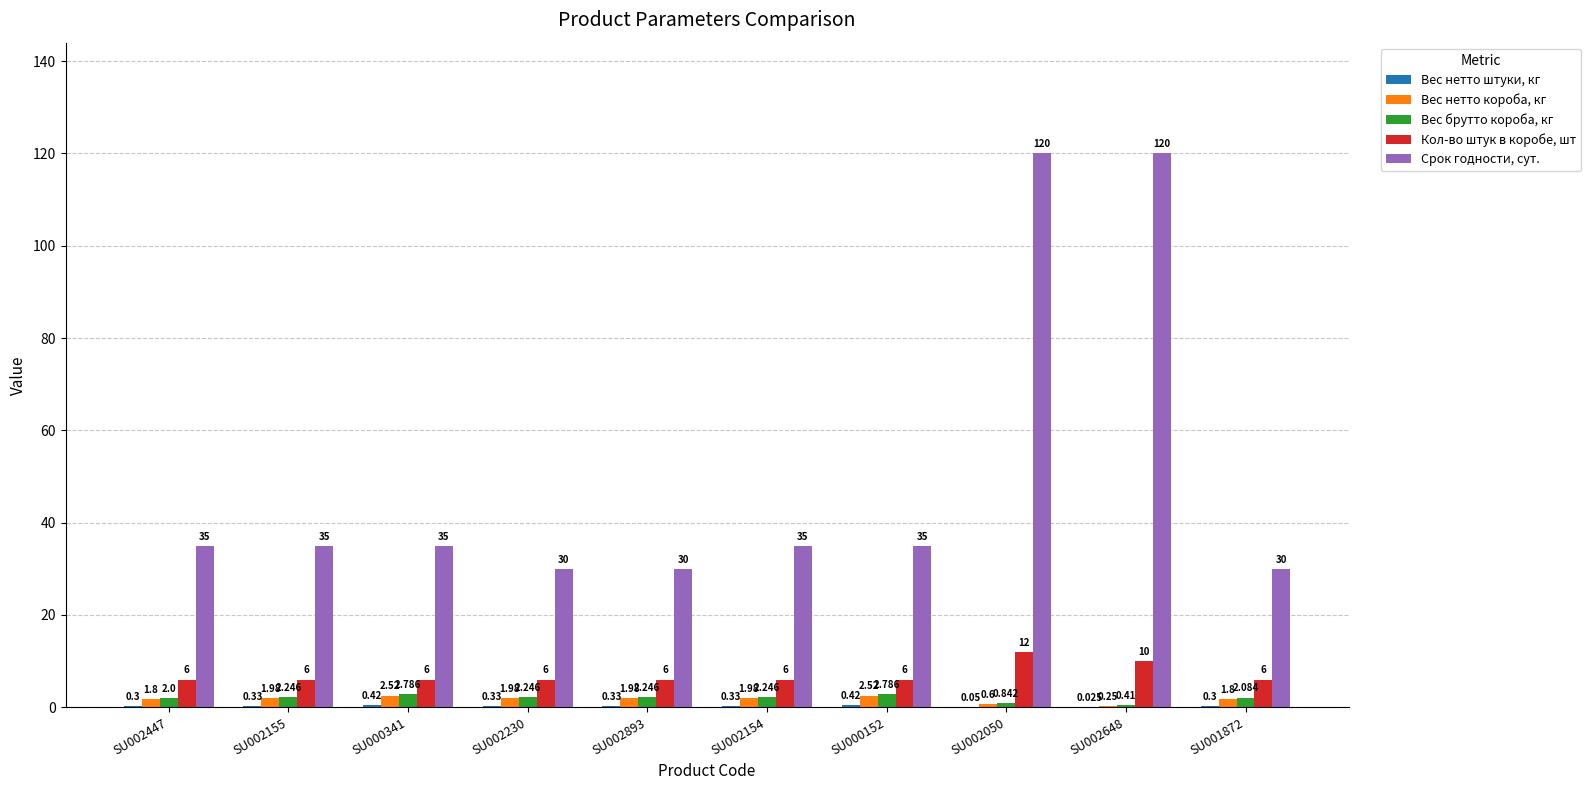

How many series are shown in this chart?

5